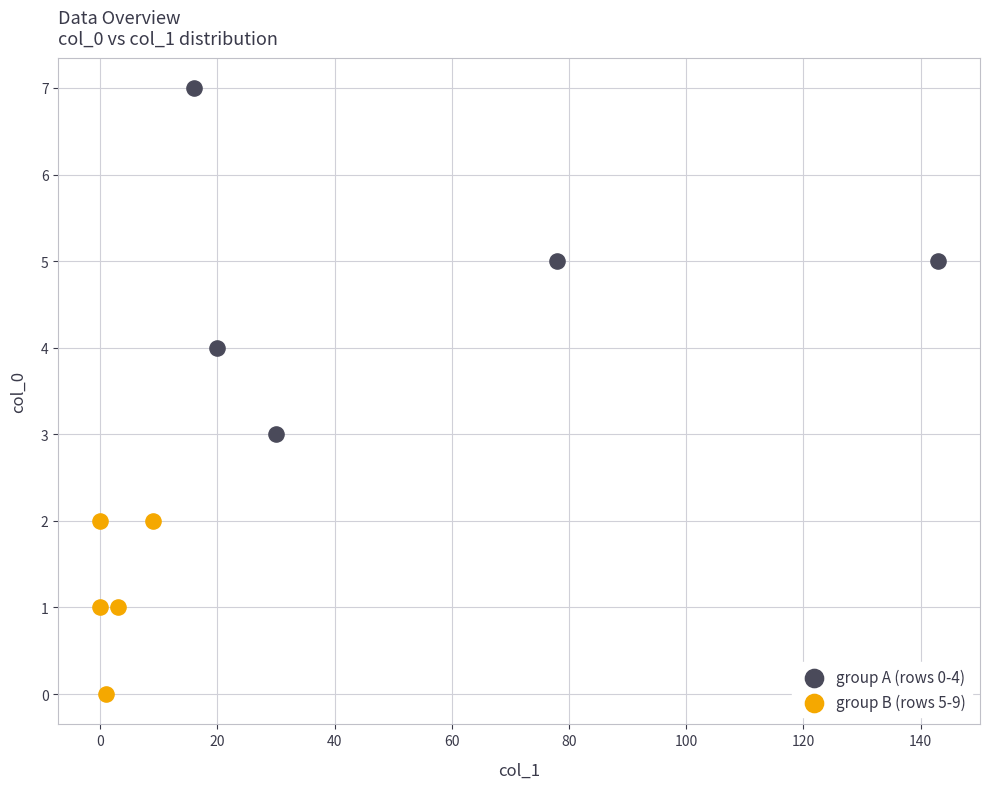

Which series contains the lowest Y value?

group B (rows 5-9)